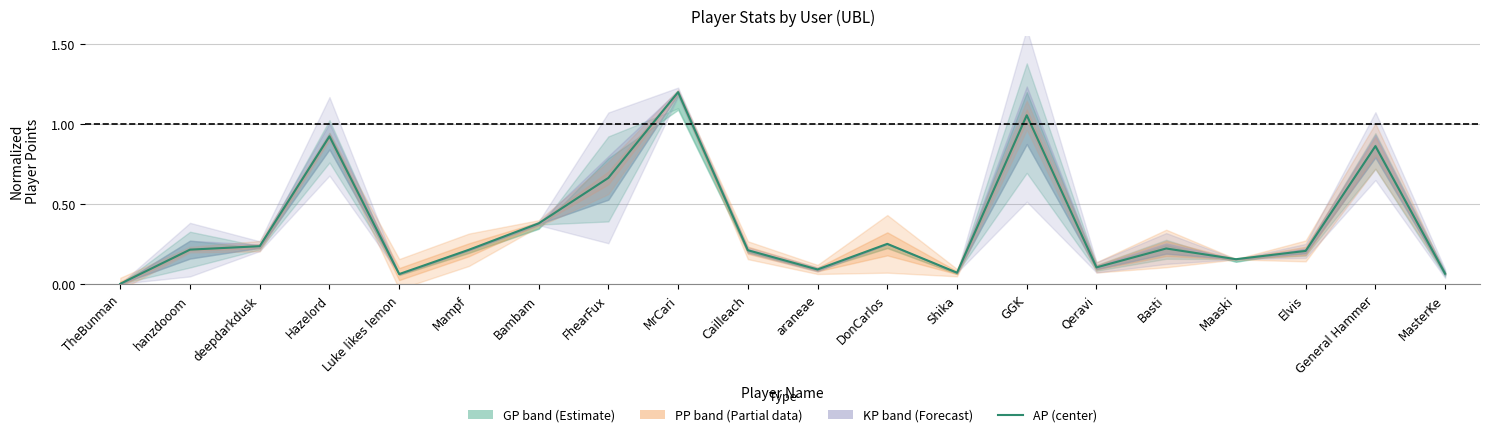

How many points are higher than both their immediate neighbors (excluding endpoints)?

6